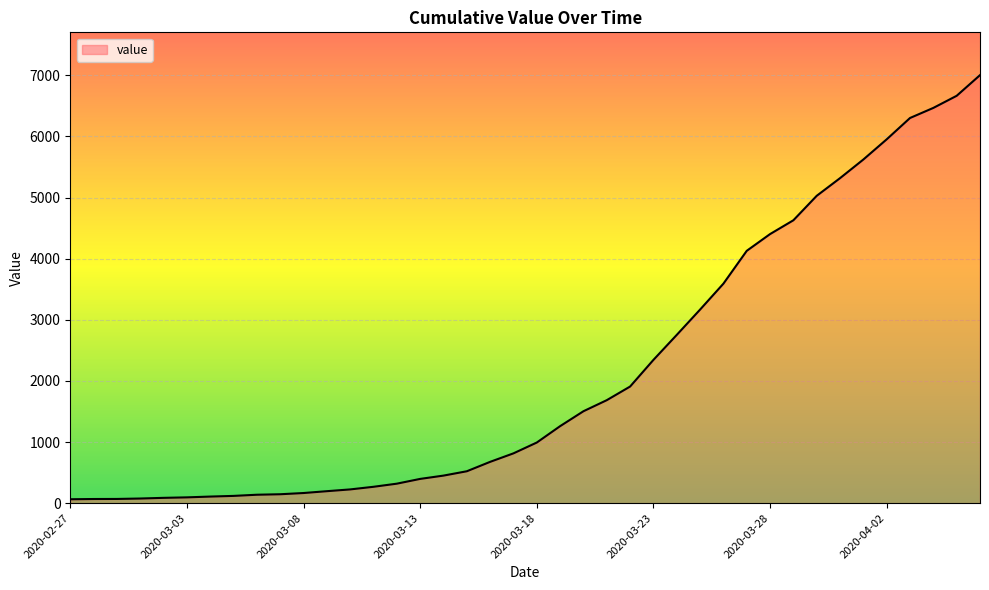

What is the greatest value displayed?

7002